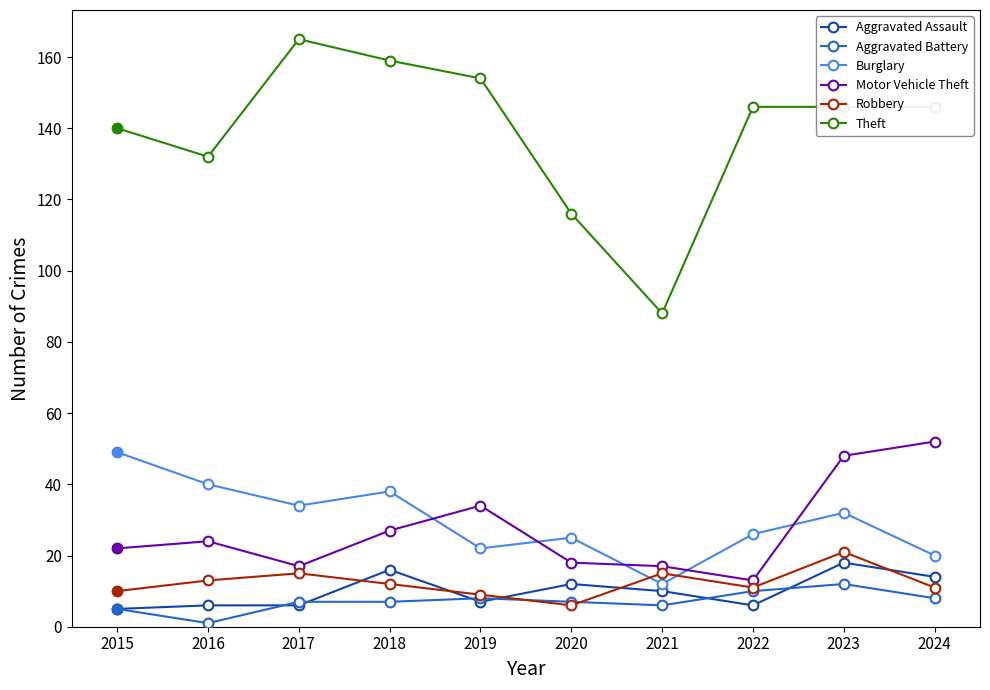

True or false: Motor Vehicle Theft and Theft intersect in this chart.

False